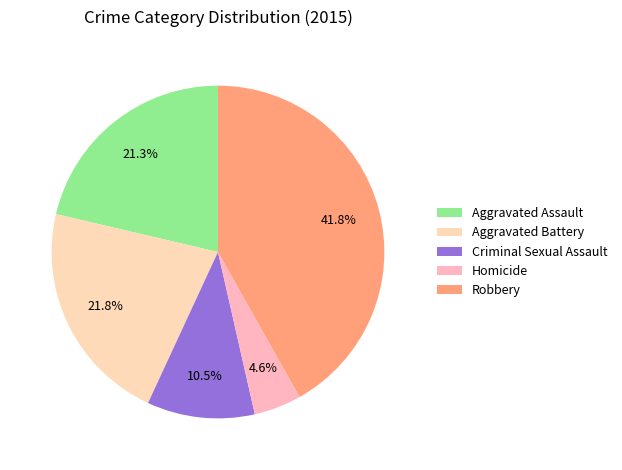

Does Robbery represent more than half of the total?

No